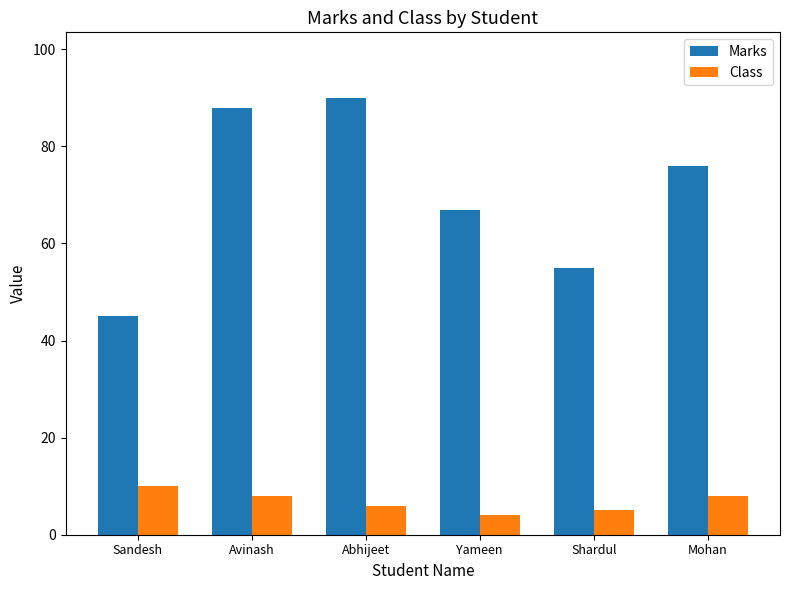

Is the value of Marks at Sandesh greater than the value of Class at Mohan?

Yes